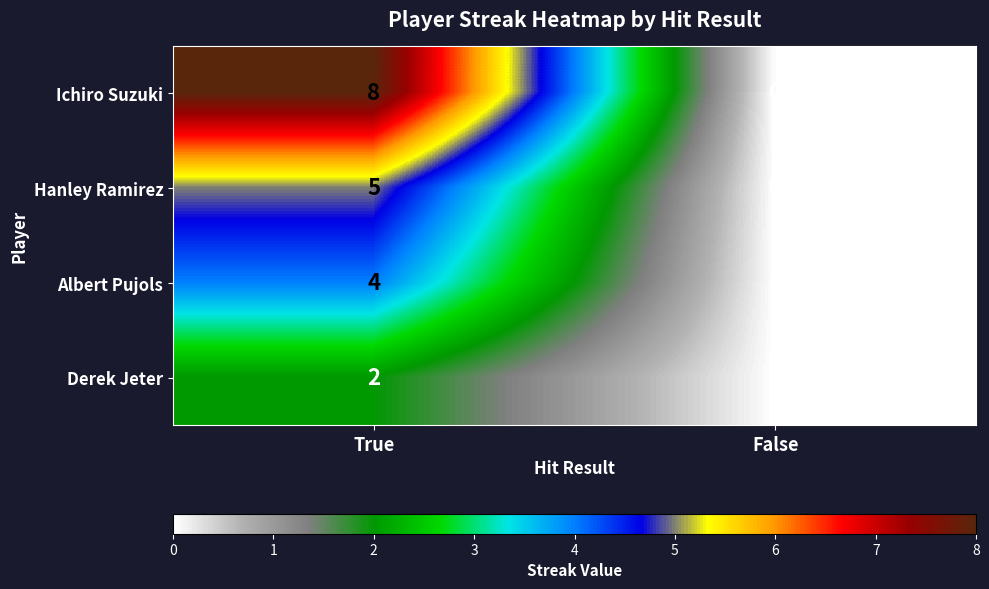

At how many categories does at least one series exceed 1?

1